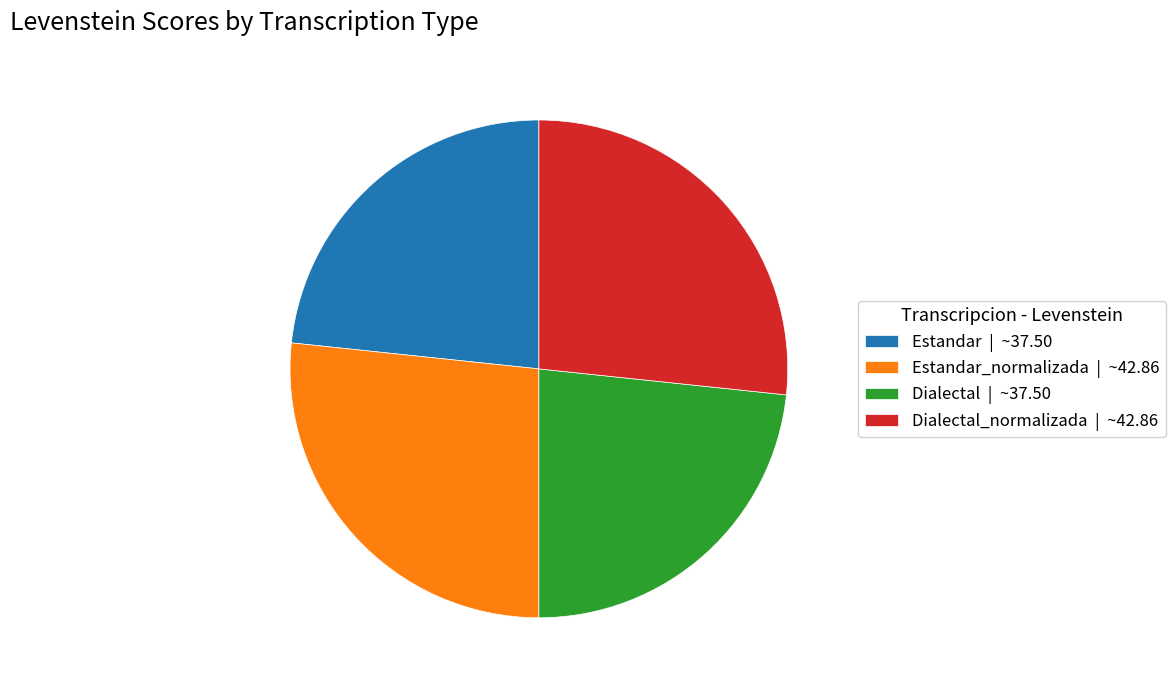

Does Estandar | ~37.50 account for over 50% of the chart?

No